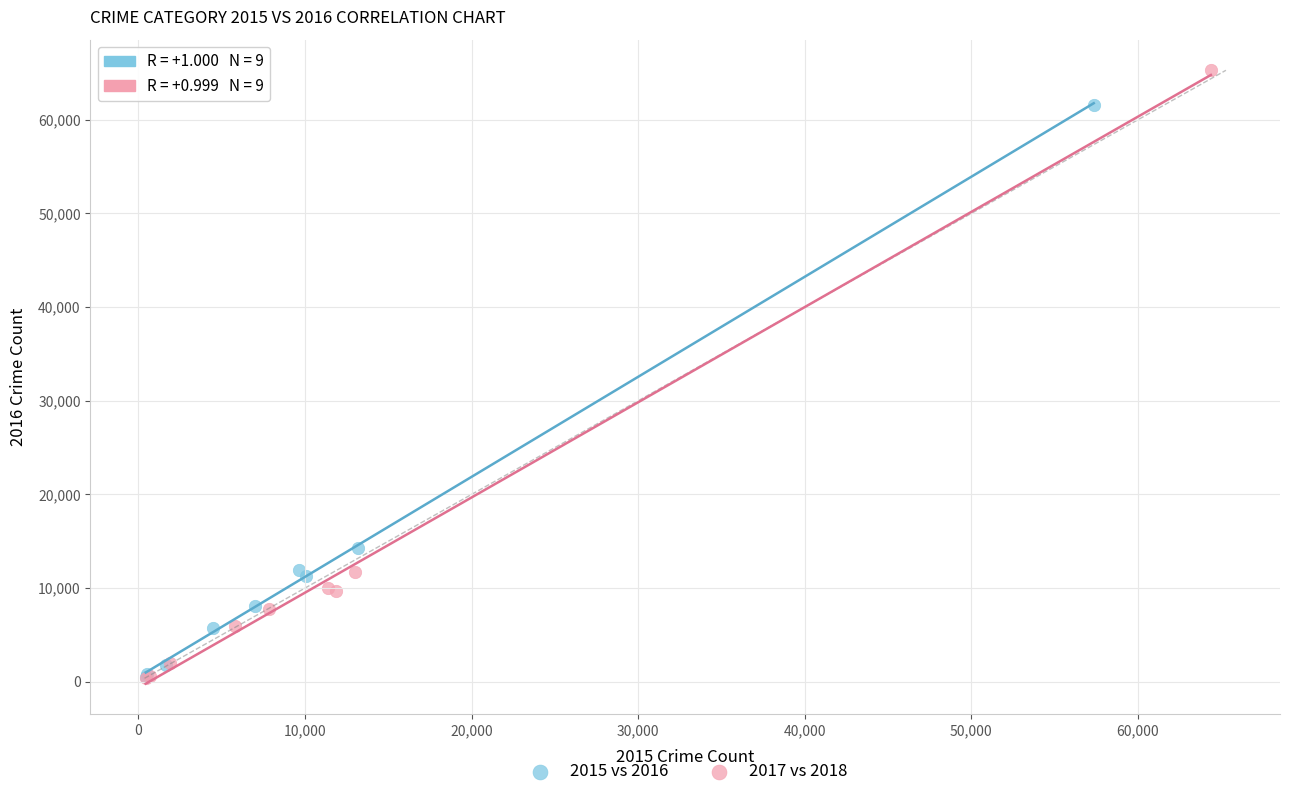

Which series contains the highest Y value?

2017 vs 2018